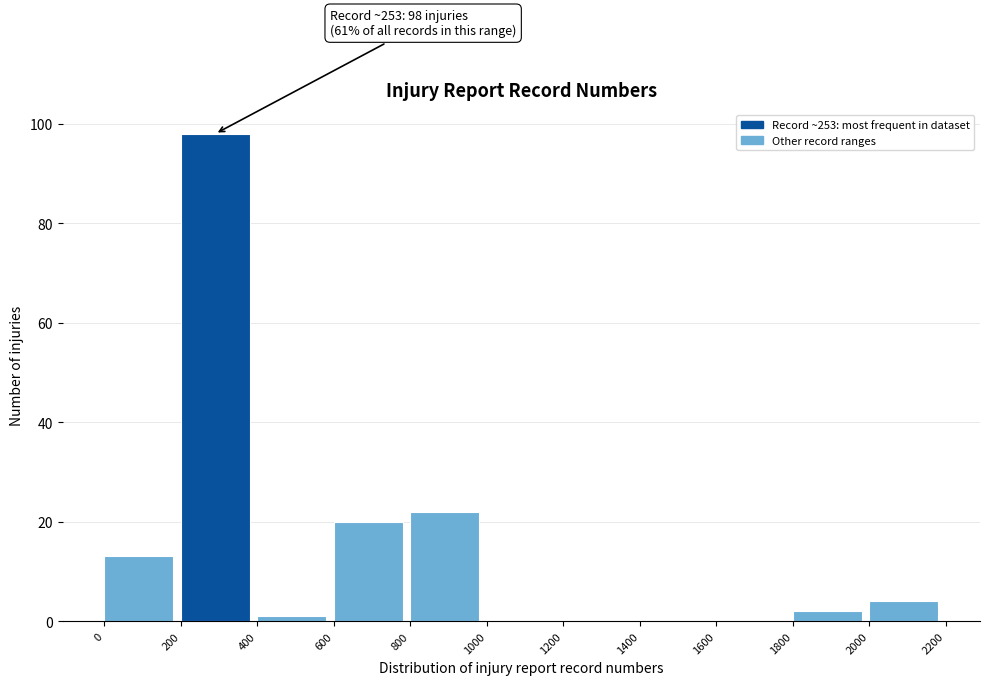

Over which range of the x-axis is the bar tallest?

200 to 400